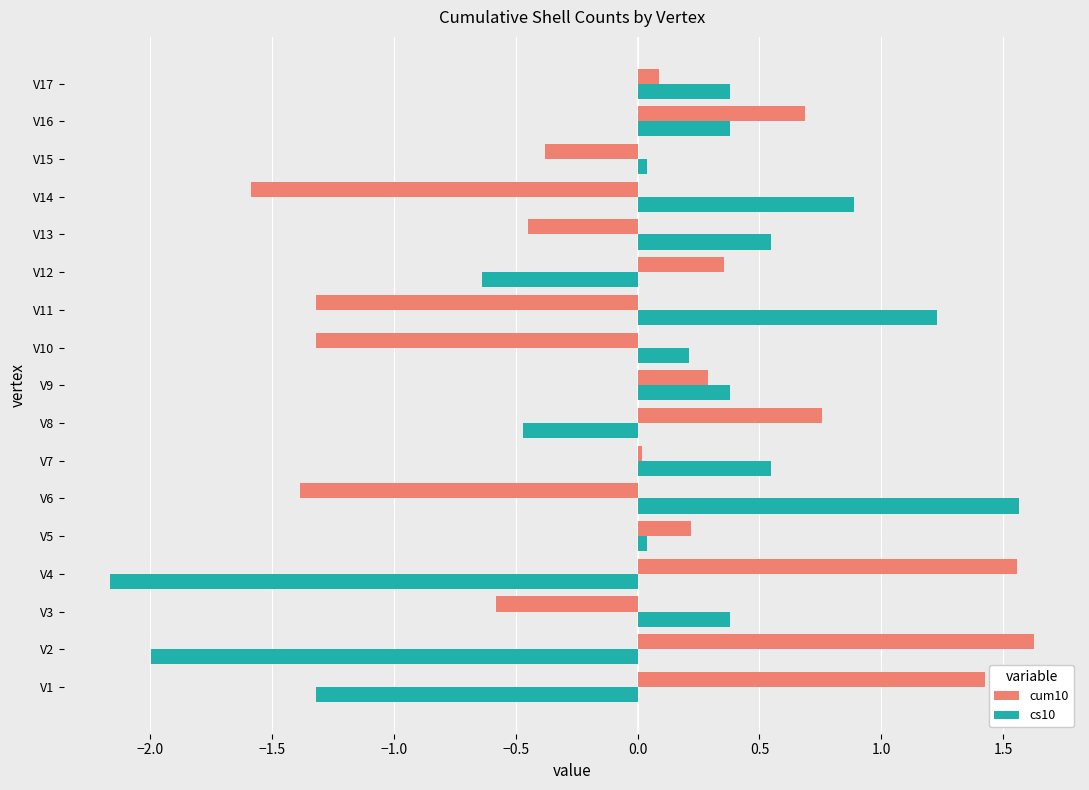

How many values in cs10 are below zero?

5